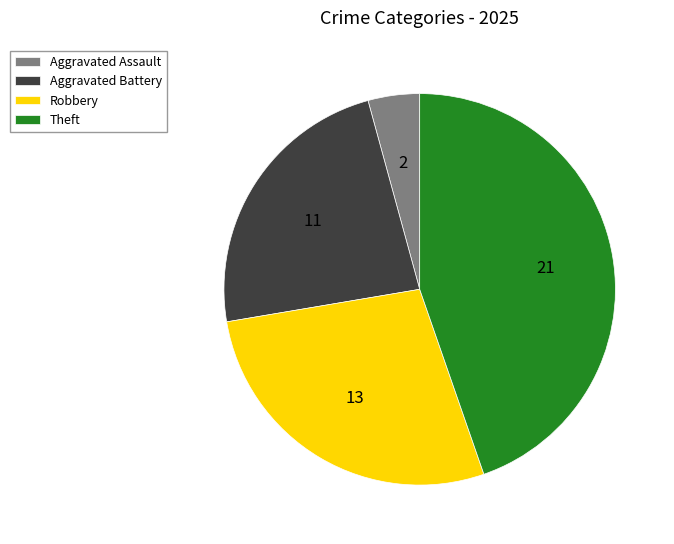

How many slices are in this pie chart?

4